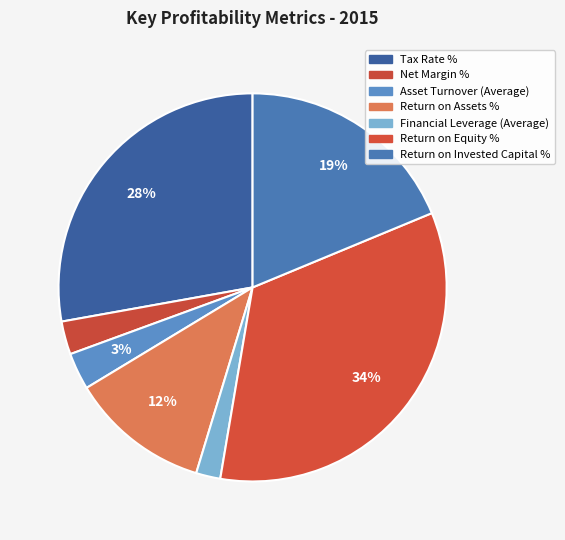

What is the largest slice in the pie chart?

Return on Equity %